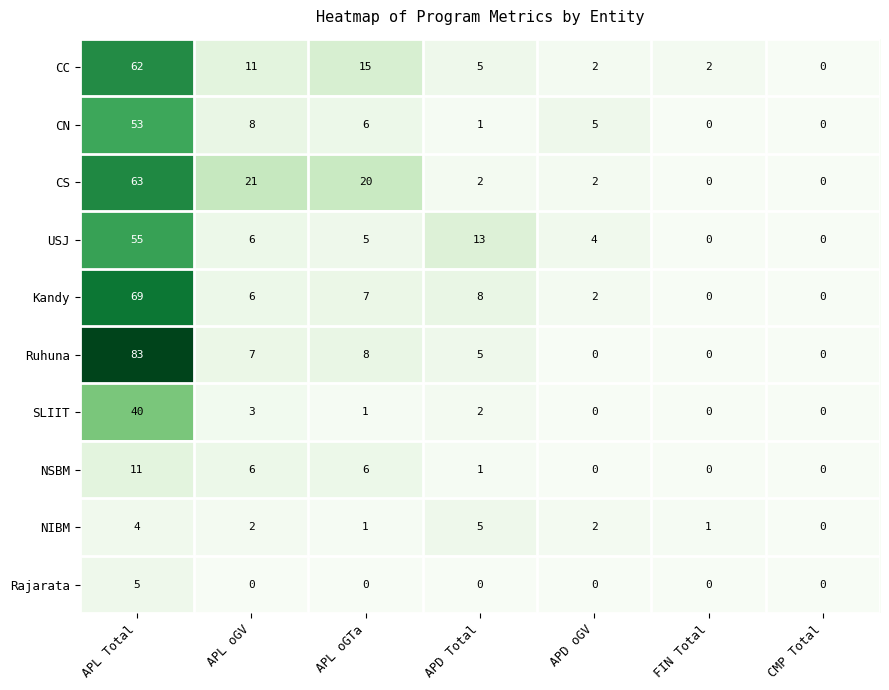

At which category is the sum across all series the highest?

APL Total